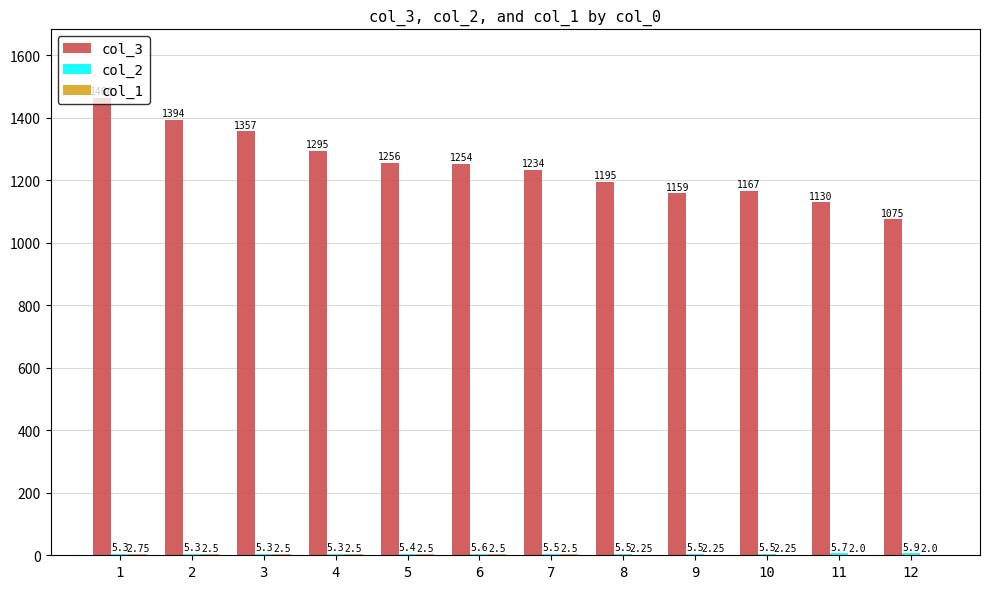

What is the sum of all col_3 values?

14980.0